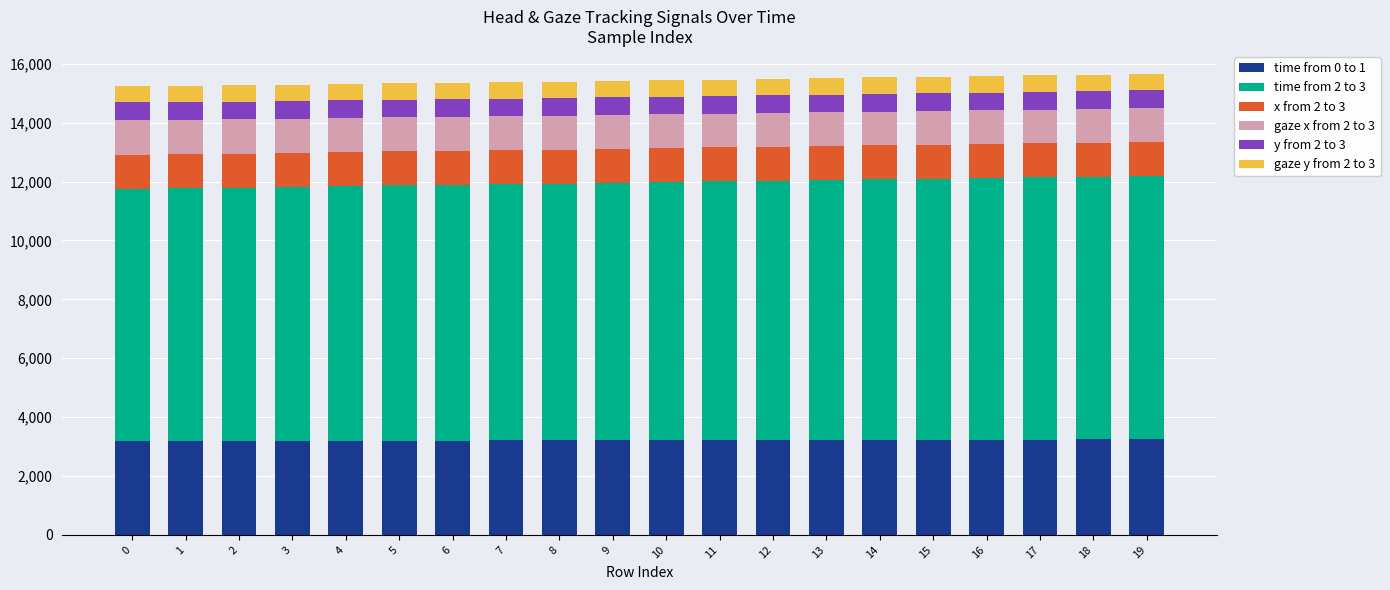

What is the total value across all series at 0?

15250